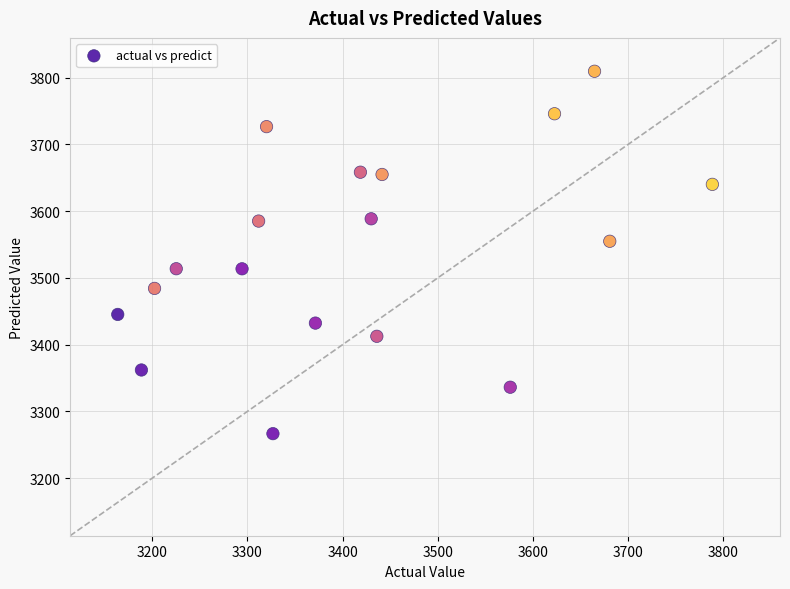

What is the range of X values (max minus min)?

624.8